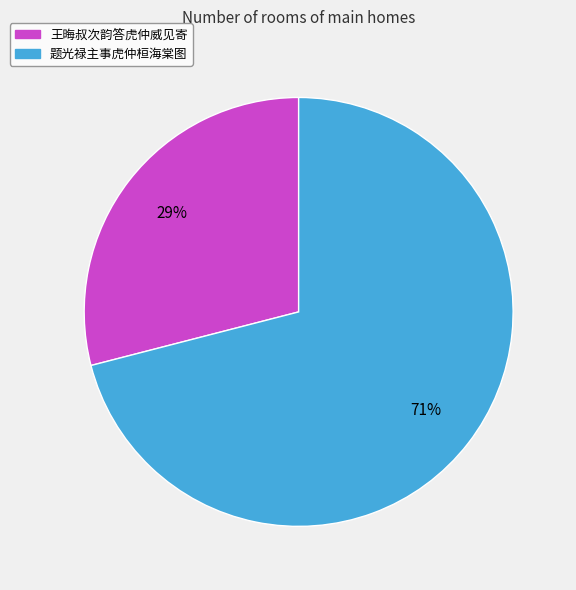

The 题光禄主事虎仲桓海棠图 slice represents 71% of the pie. True or false?

True